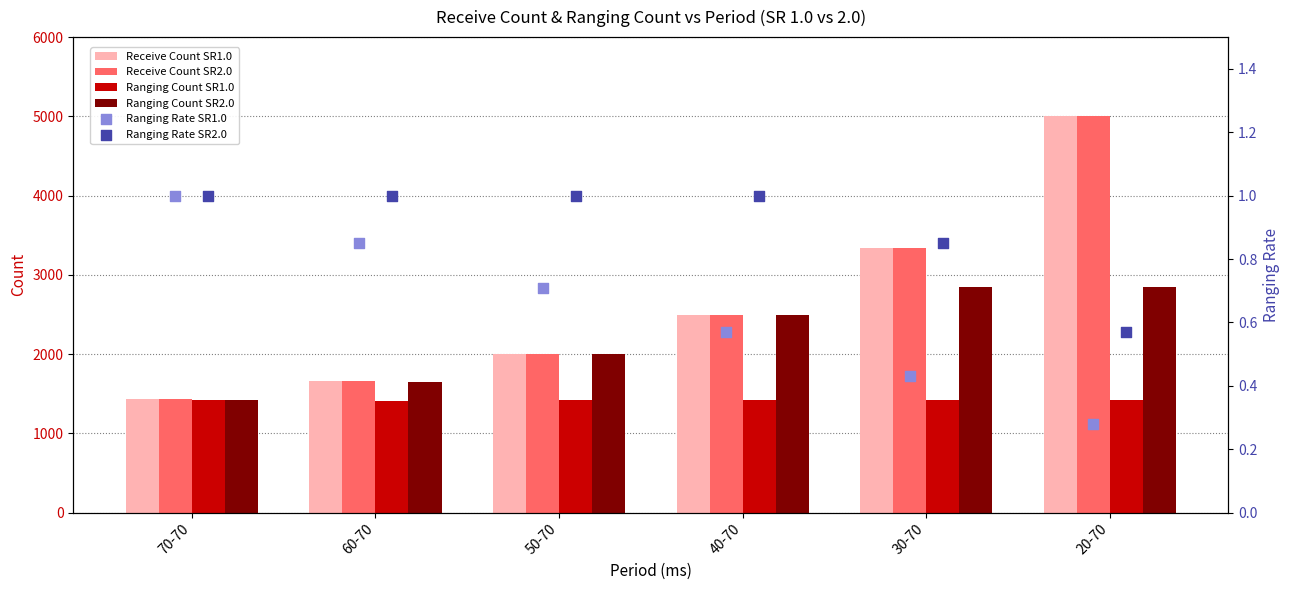

What are all the series names shown in the legend?

Receive Count SR1.0, Receive Count SR2.0, Ranging Count SR1.0, Ranging Count SR2.0, Ranging Rate SR1.0, Ranging Rate SR2.0